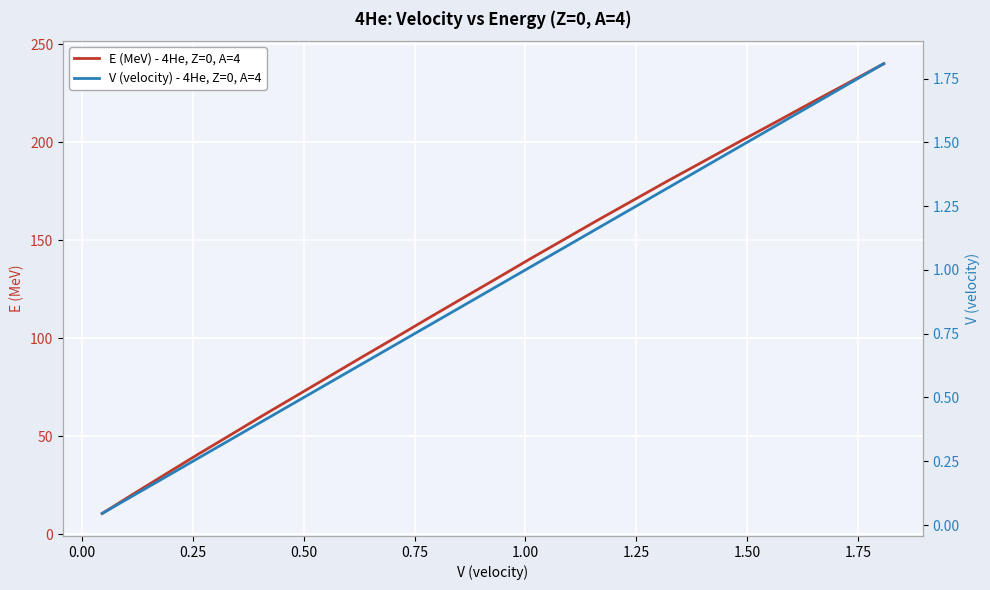

What is the maximum value for E (MeV) - 4He, Z=0, A=4?

240.2